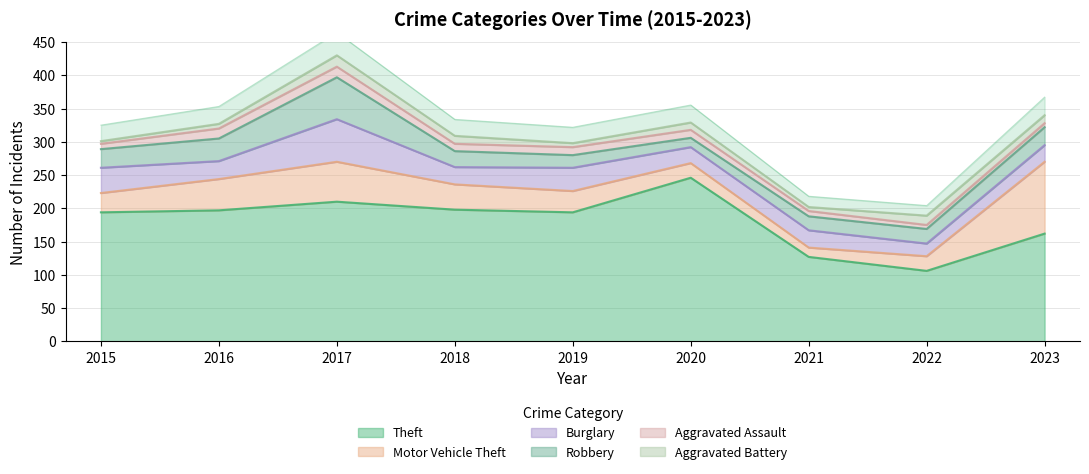

Where is Aggravated Battery nearest to the value 10?

2020